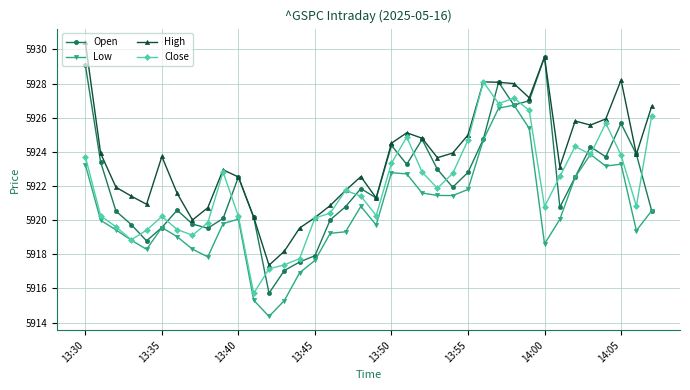

What is the value of the Open point at the 31st from the left?

5929.6